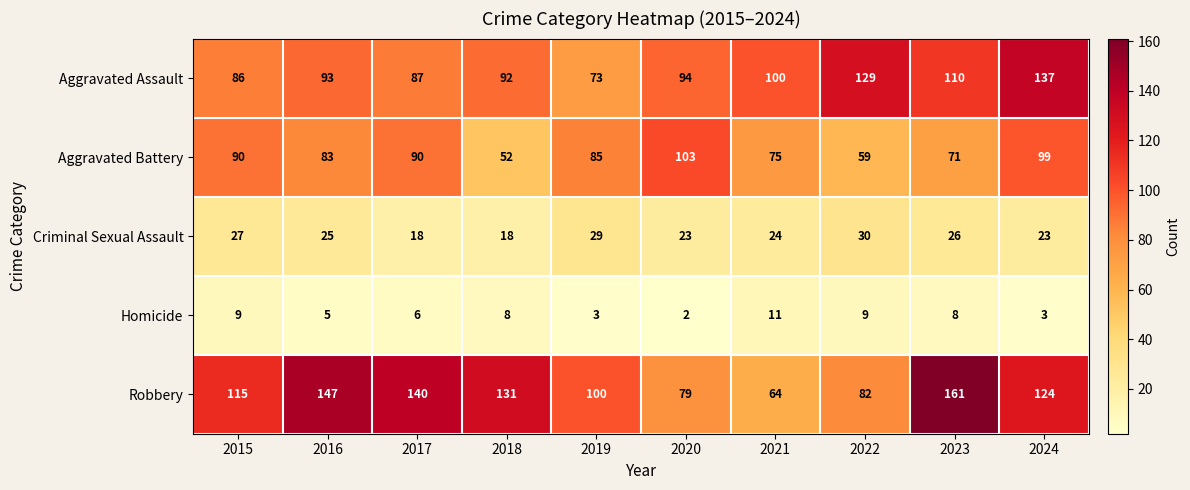

At which label does Robbery reach its minimum?

2021